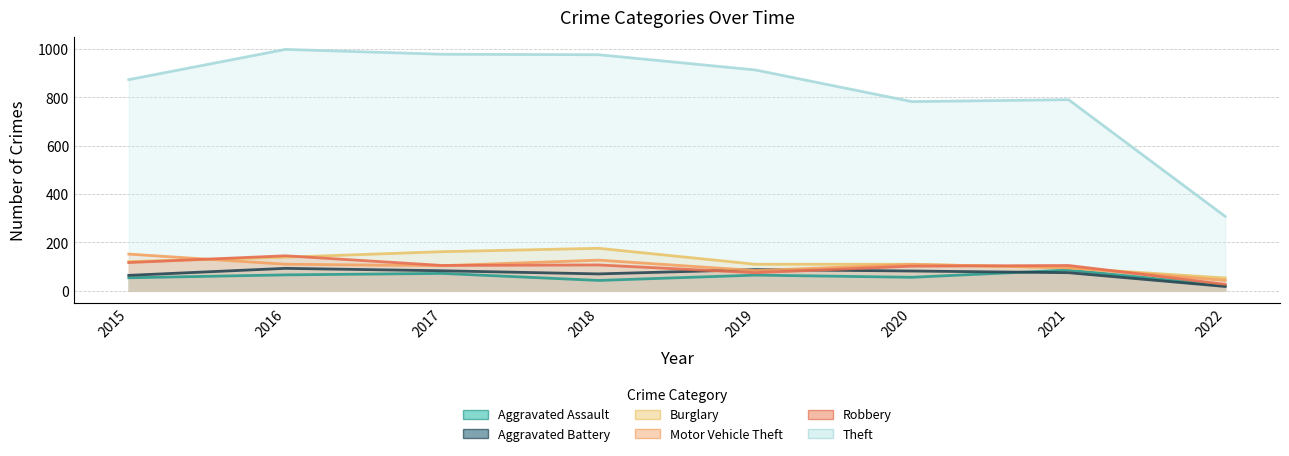

At which category does the chart reach its peak across all series?

2016